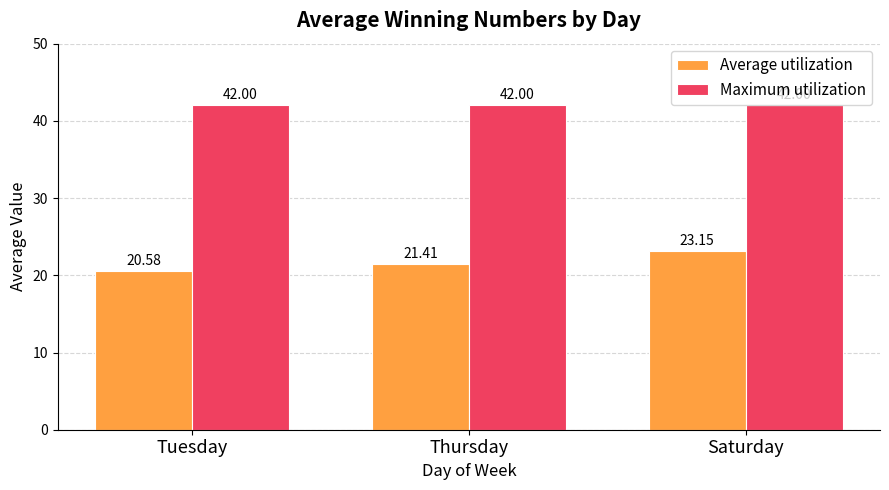

What is the value of the Average utilization bar at the 2nd from the left?

21.4